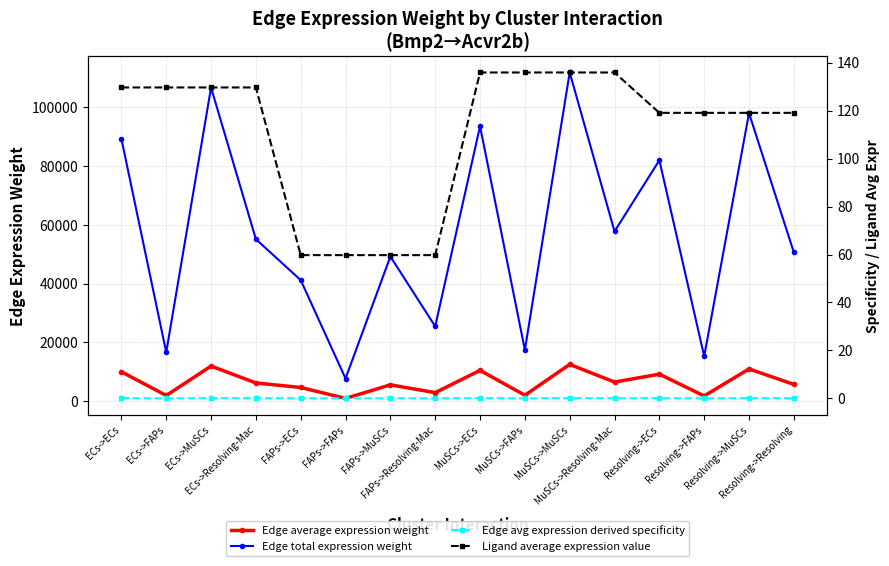

At which category does Edge total expression weight reach its first local valley?

ECs->FAPs